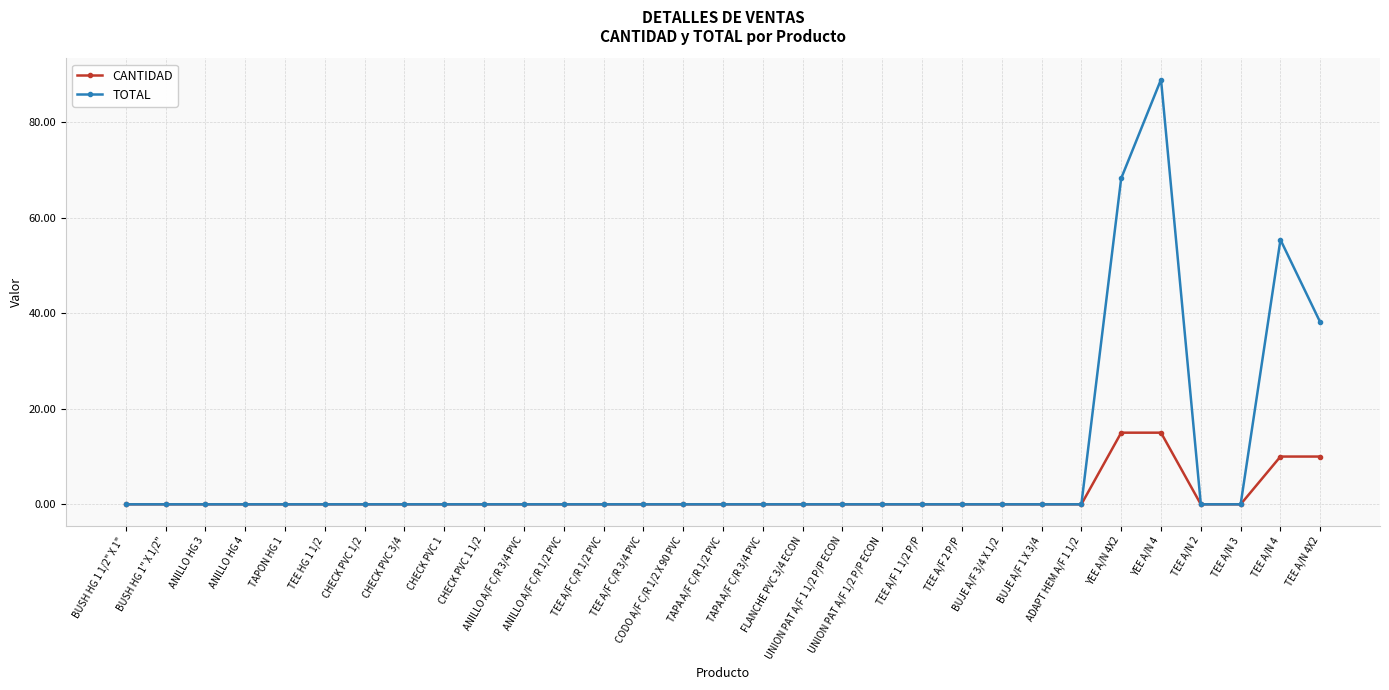

What is the maximum value shown in the chart?

89.0